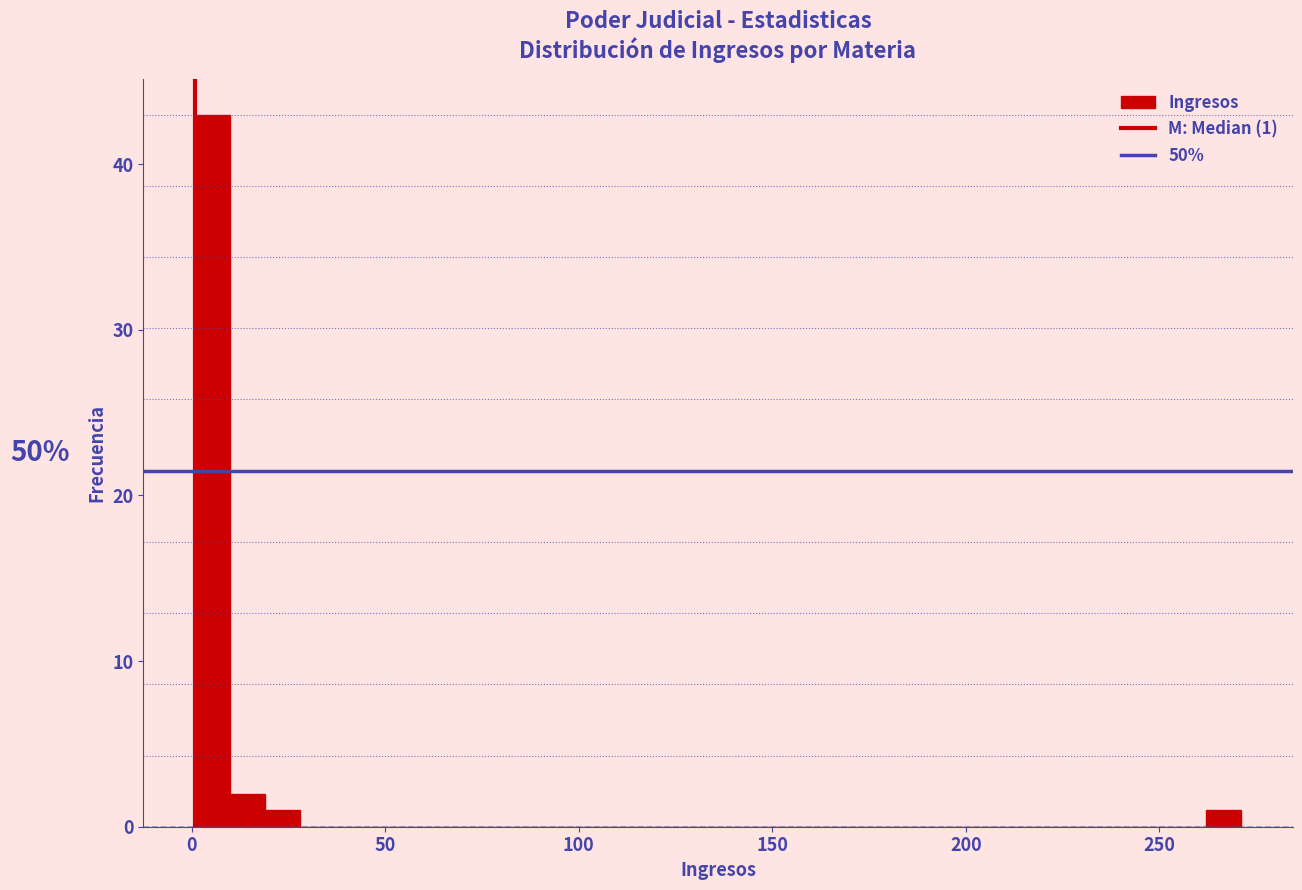

Around what value on the x-axis is the tallest bar? Give the approximate position of its centre, as read against the axis.

5